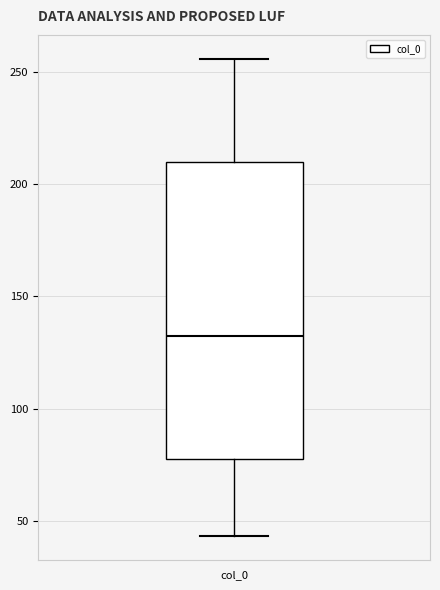

Read this box plot against the y-axis: the position of the median line, the range covered by the box, and the ends of both whiskers. The values are not printed on the chart, so give them approximately, as read against the axis.

median 135, box 80 to 210, whiskers 45 to 255